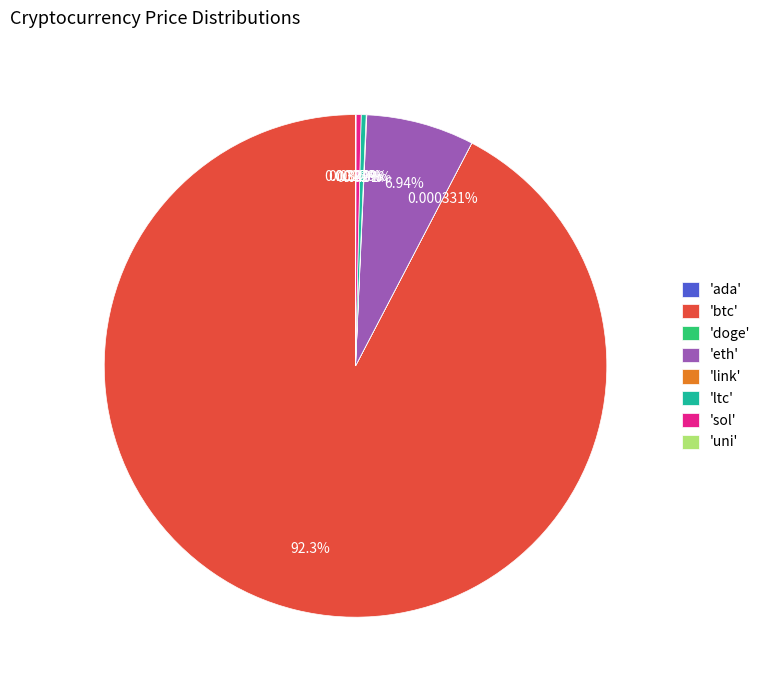

Is the sum of 'btc' and 'sol' greater than half?

Yes